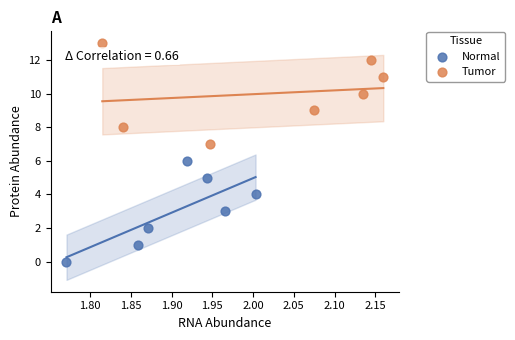

Which series reaches the maximum Y coordinate?

Tumor